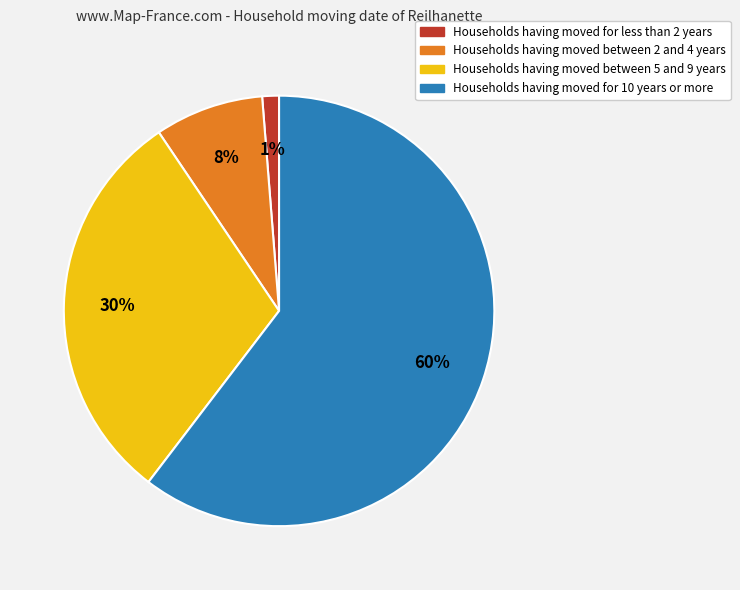

Count the number of slices in the pie.

4